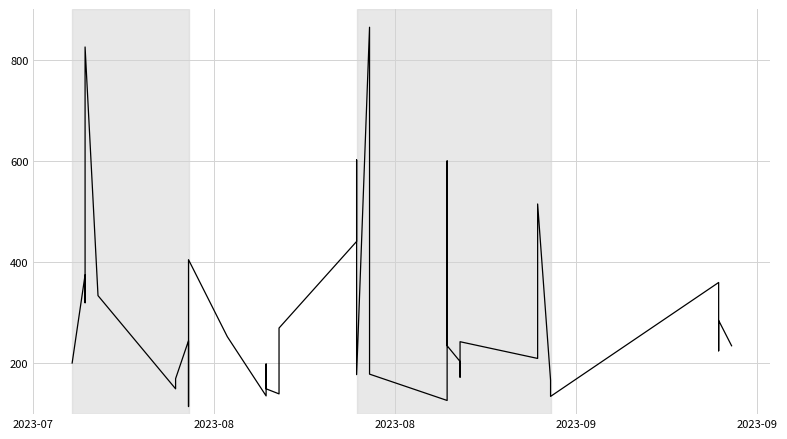

True or false: the data has more than 1 interior local peaks.

True